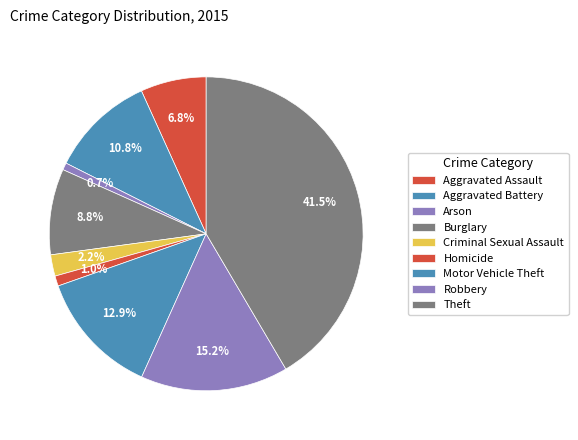

Which has a higher value, Criminal Sexual Assault or Aggravated Assault?

Aggravated Assault